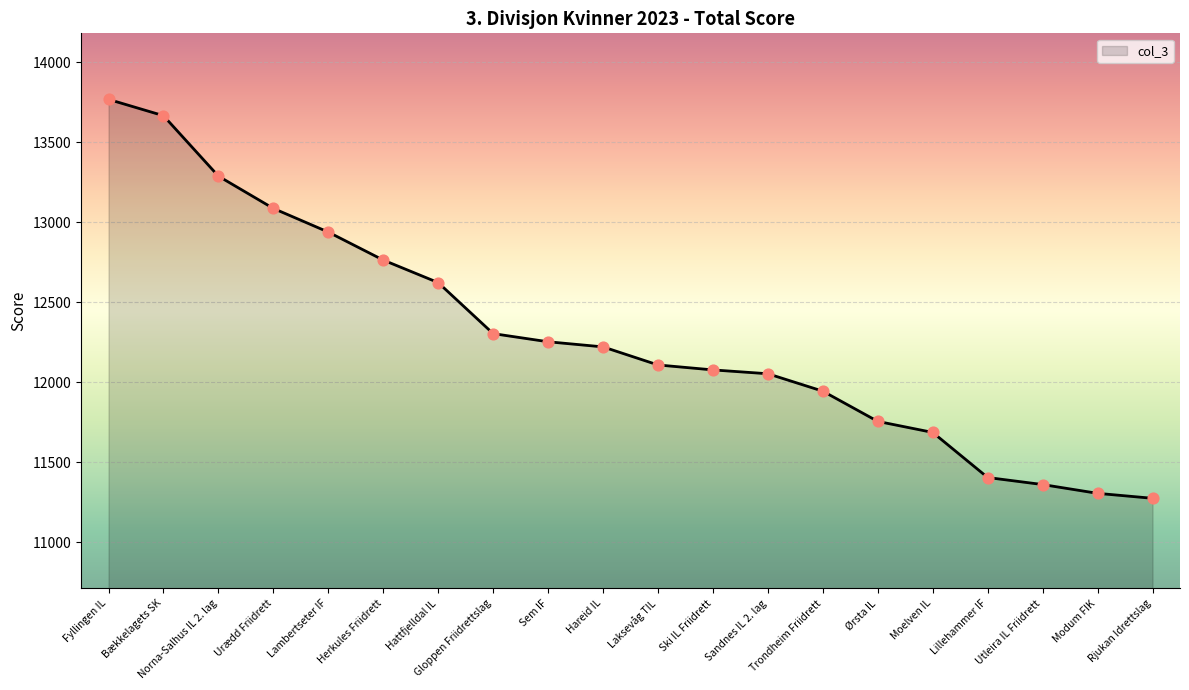

What is the change in value from Gloppen Friidrettslag to Ski IL Friidrett?

-227